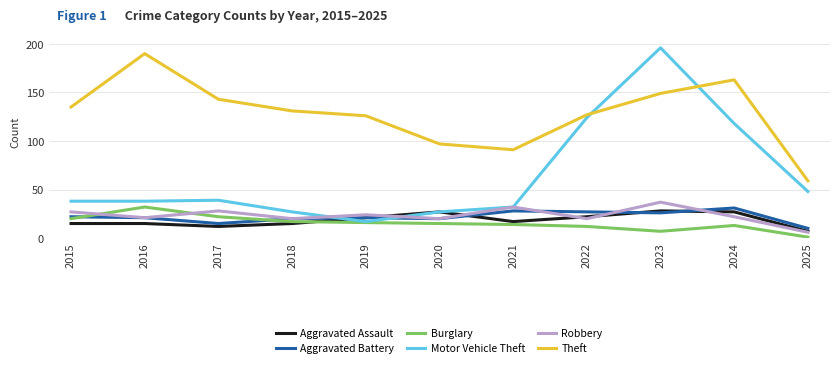

What is the sum of all Aggravated Battery values?

241